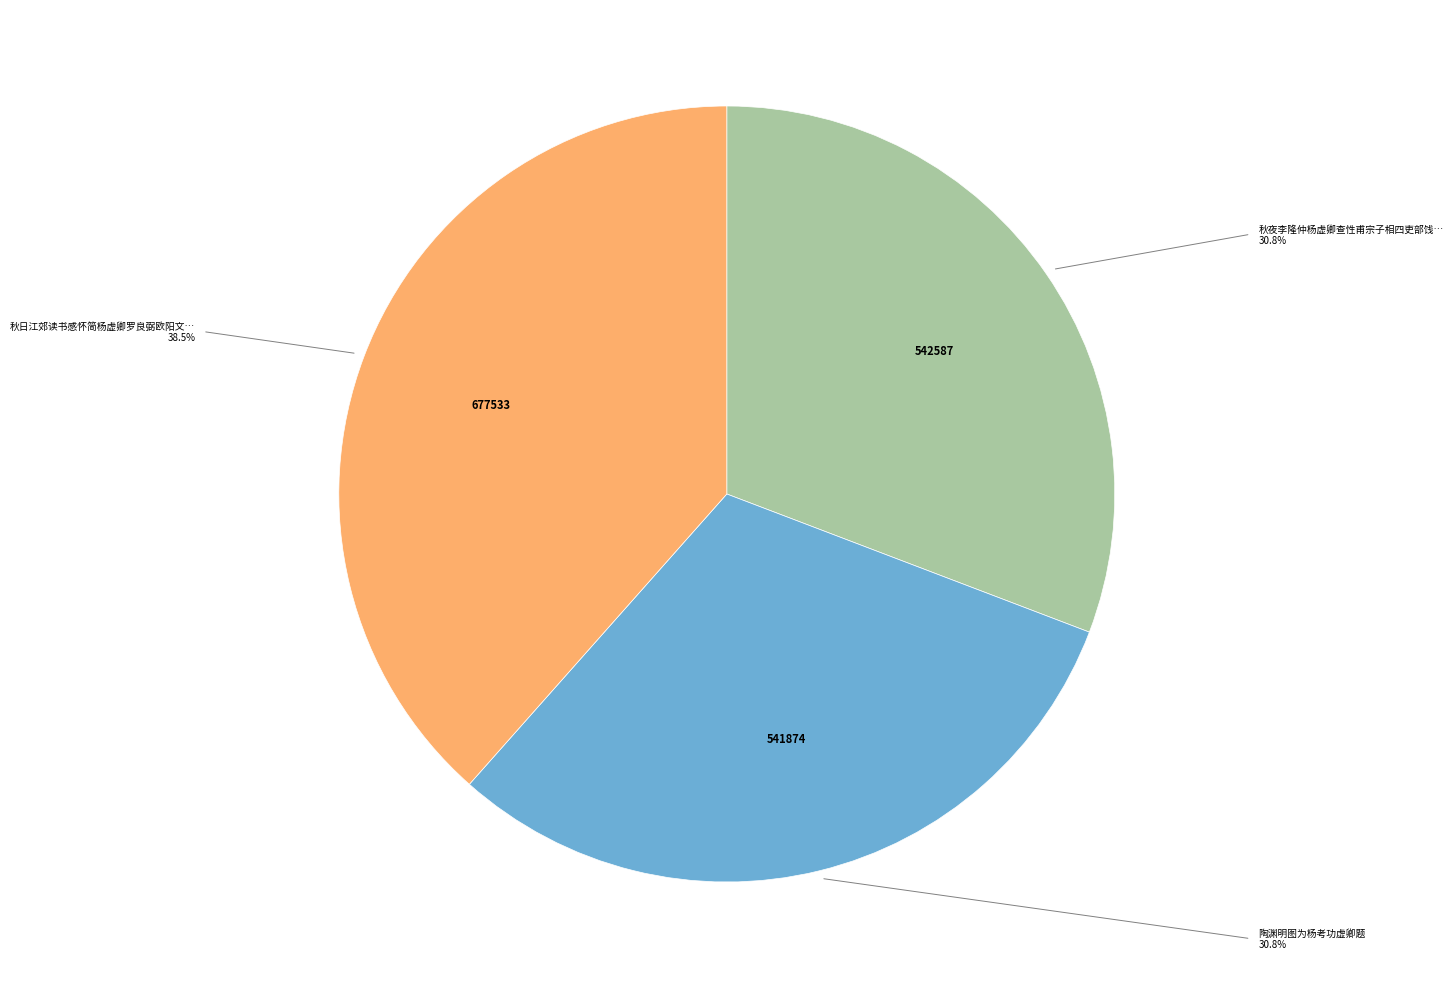

Is there a majority slice in this chart?

No